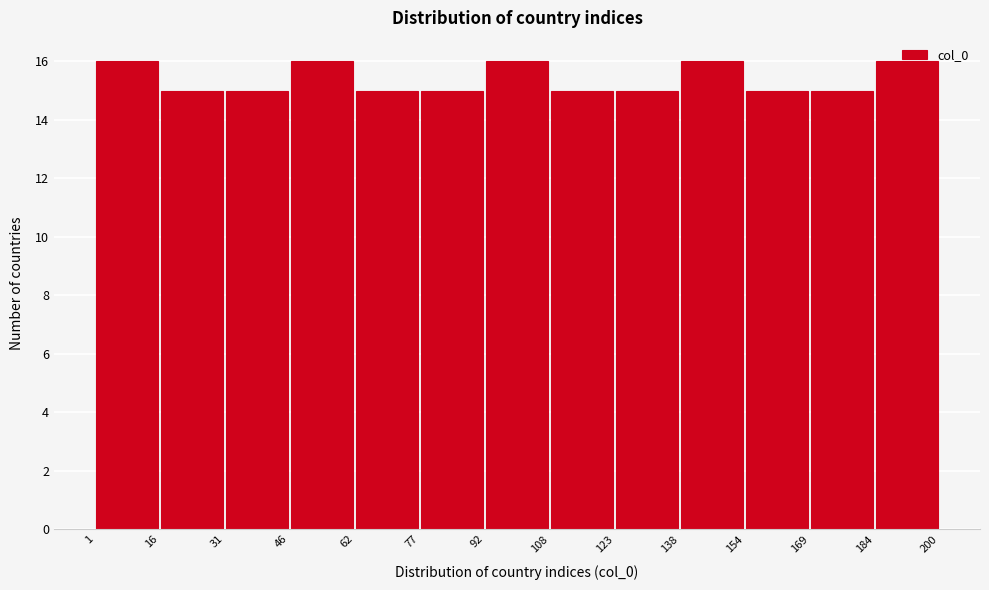

Reading left to right, list every bar in this chart as the range it spans on the x-axis followed by its height. The values are not printed on the chart, so give them approximately, as read against the axis.

1 to 16: 16
16 to 31: 15
31 to 46: 15
46 to 62: 16
62 to 77: 15
77 to 92: 15
92 to 108: 16
108 to 123: 15
123 to 138: 15
138 to 154: 16
154 to 169: 15
169 to 184: 15
184 to 200: 16